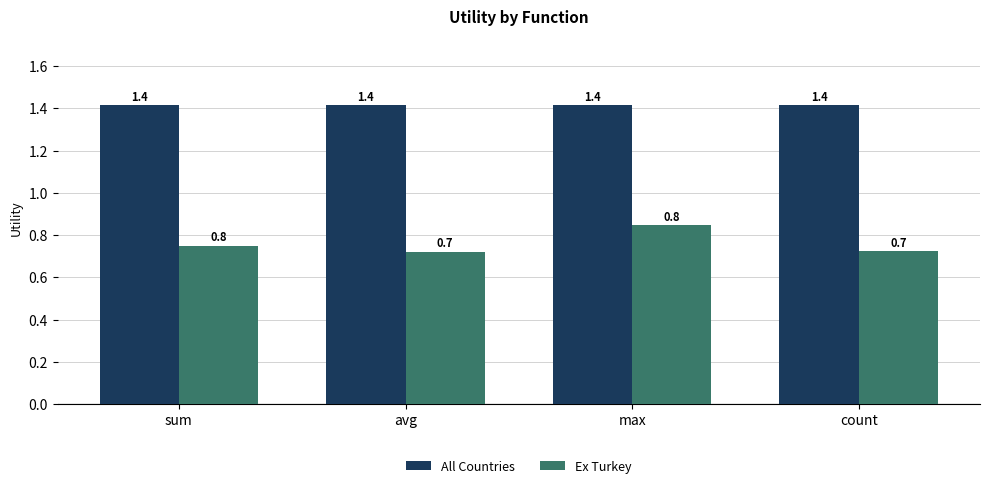

List the series in order of their overall mean, lowest first.

Ex Turkey, All Countries